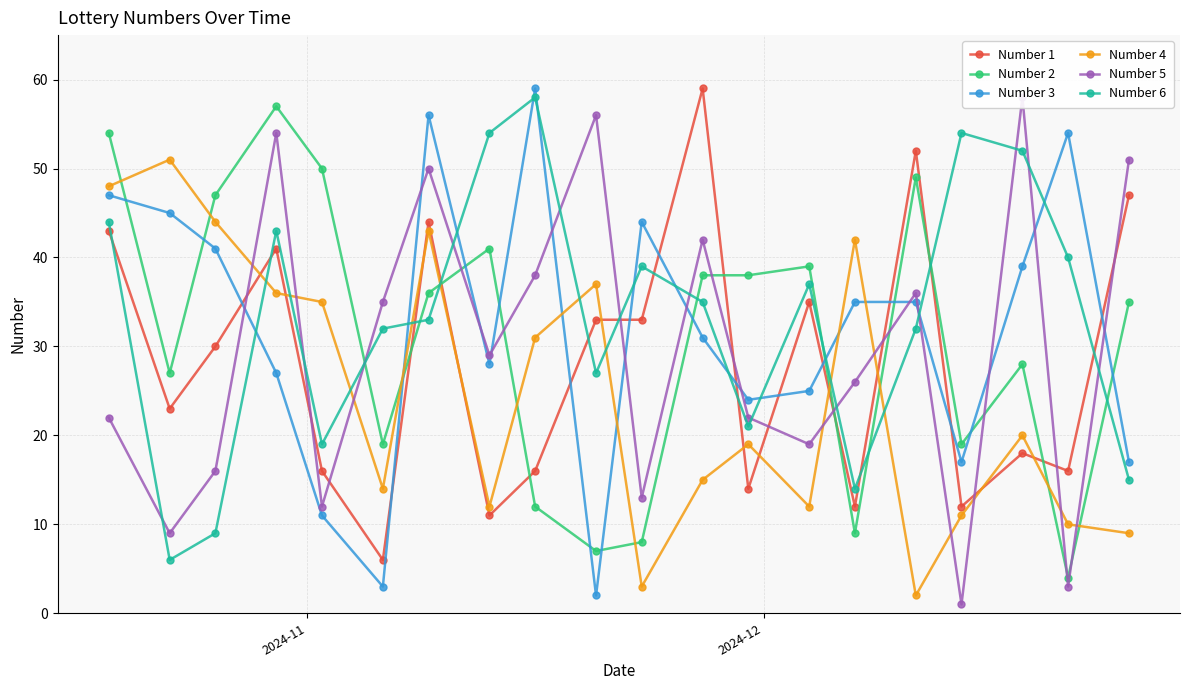

How many interior local peaks does the Number 6 series have?

5